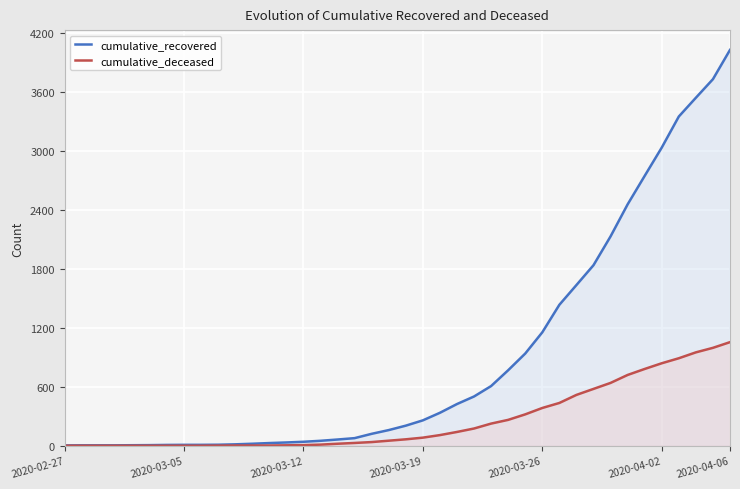

Rank the series at 15 from highest to lowest value.

cumulative_recovered, cumulative_deceased